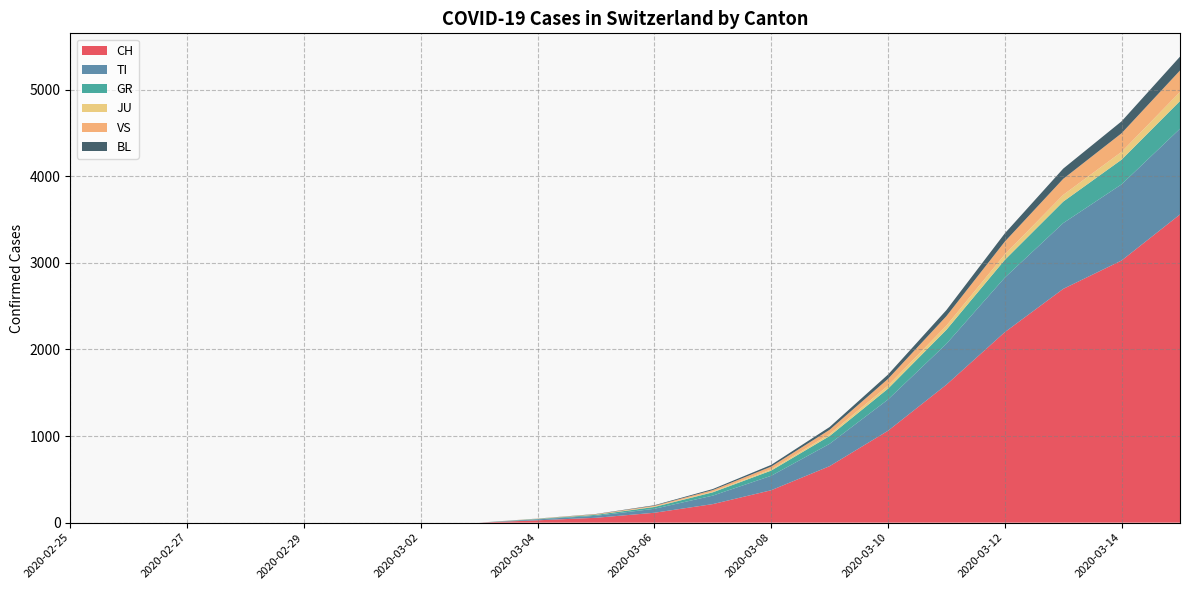

Reading left to right, list all the values displayed in this chart.

CH: 0	0	0	0	0	0	0	0	27	56	114	214	374	652	1061	1593	2200	2700	3028	3560
TI: 0	0	0	0	0	0	0	0	11	23	46	98	167	258	361	472	630	760	880	990
GR: 0	0	0	0	0	0	0	0	5	11	21	38	60	90	125	162	205	248	285	320
JU: 0	0	0	0	0	0	0	0	1	2	4	8	14	22	35	48	63	78	90	105
VS: 0	0	0	0	0	0	0	0	2	5	10	18	32	50	78	110	148	185	215	248
BL: 0	0	0	0	0	0	0	0	1	3	6	12	20	32	50	70	95	118	138	160